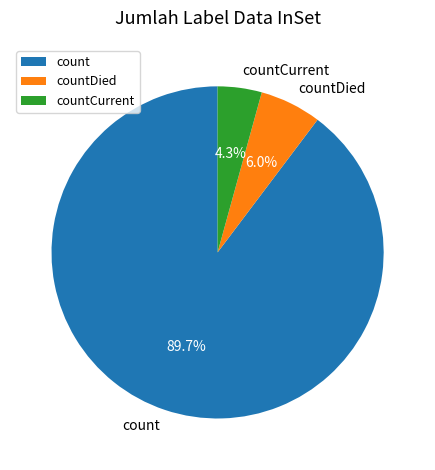

Count the number of slices in the pie.

3